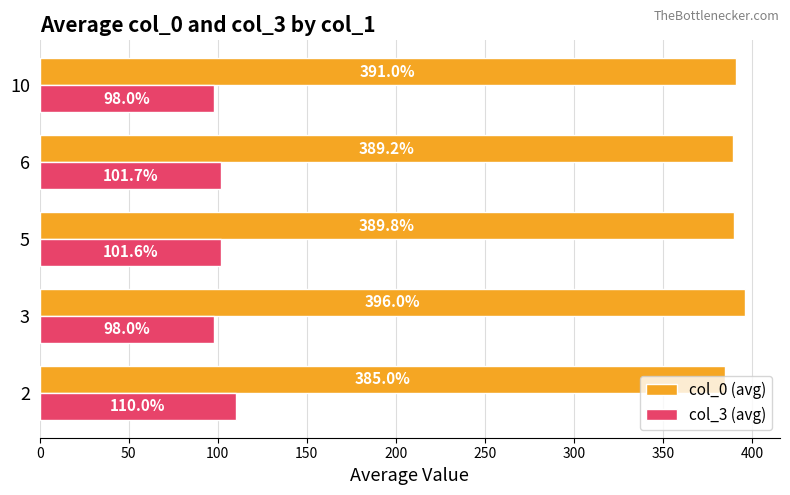

At which label is col_3 (avg) closest to 104?

6